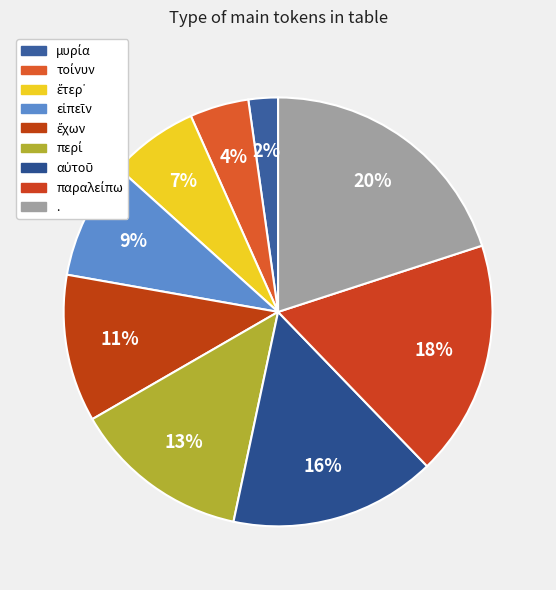

How many slices are in this pie chart?

9